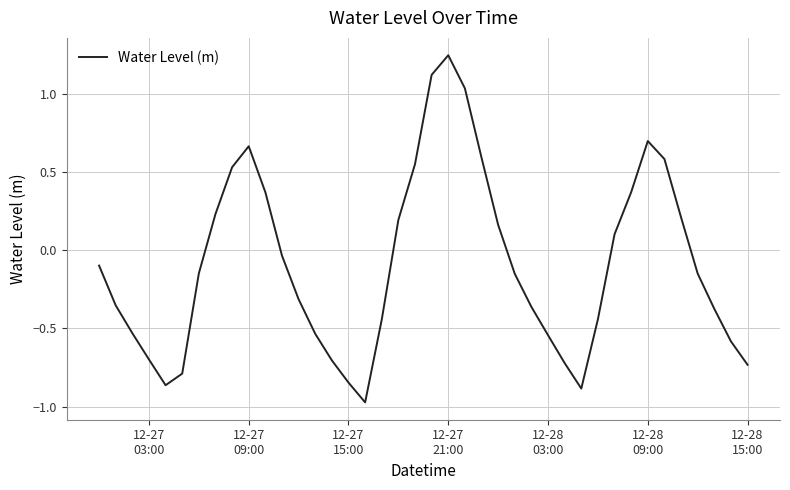

What is the difference between the maximum and minimum values?

2.2